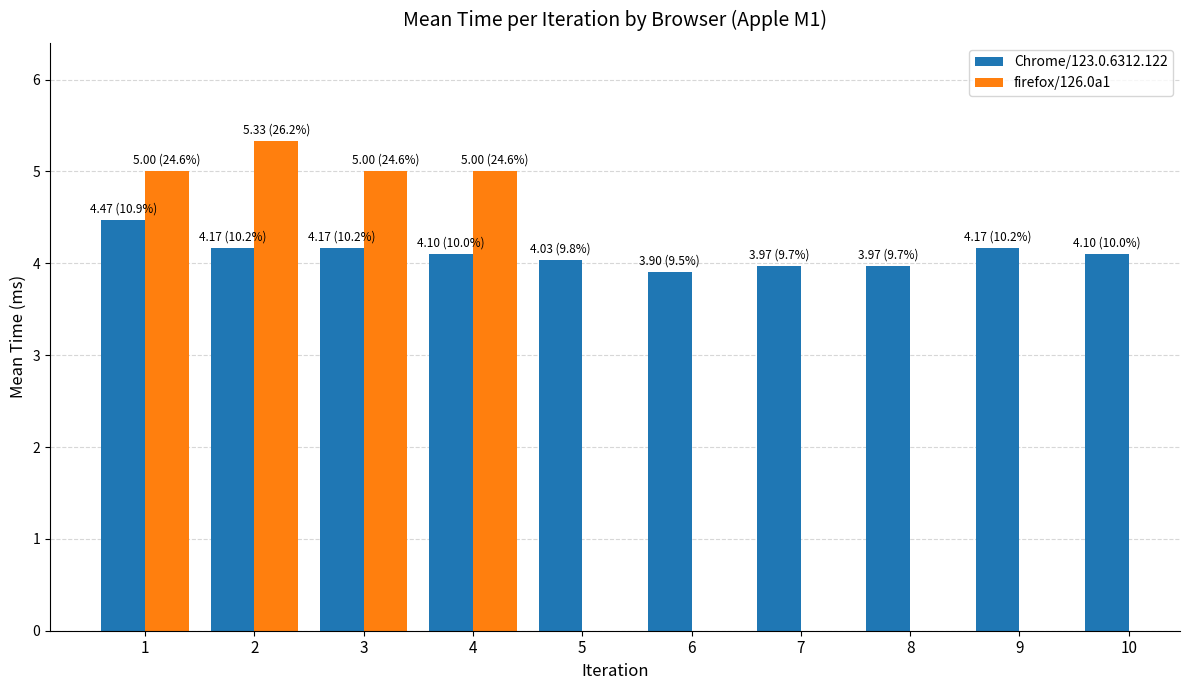

What is the maximum value for Chrome/123.0.6312.122?

4.5